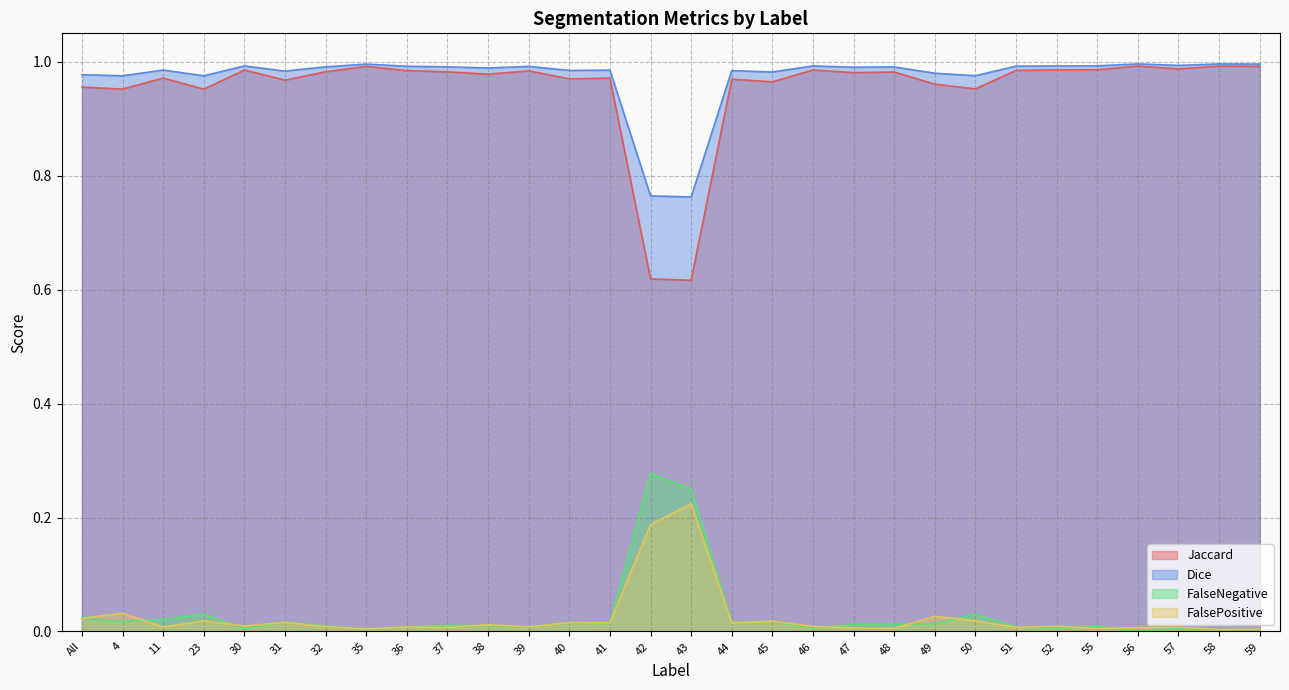

Which series has the largest total across all categories?

Dice